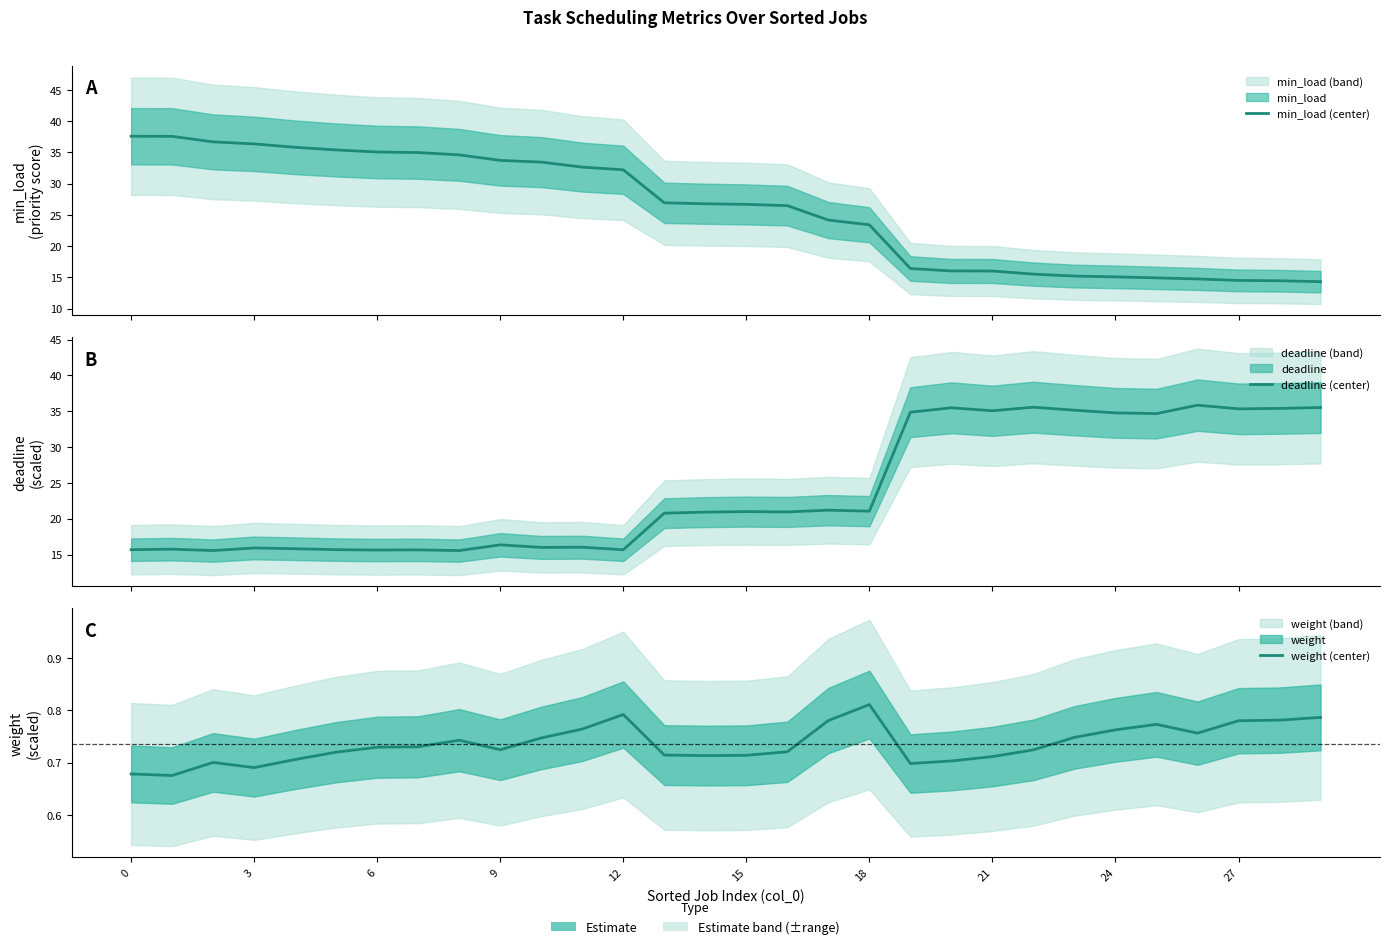

What is the minimum value shown in the chart?

0.7